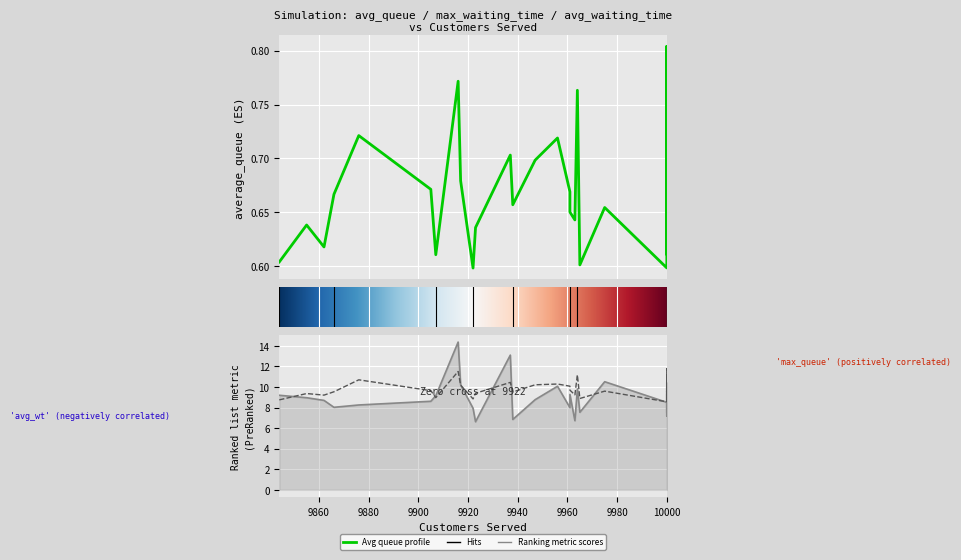

In max_waiting_time, how many points are higher than both neighbors (excluding endpoints)?

10